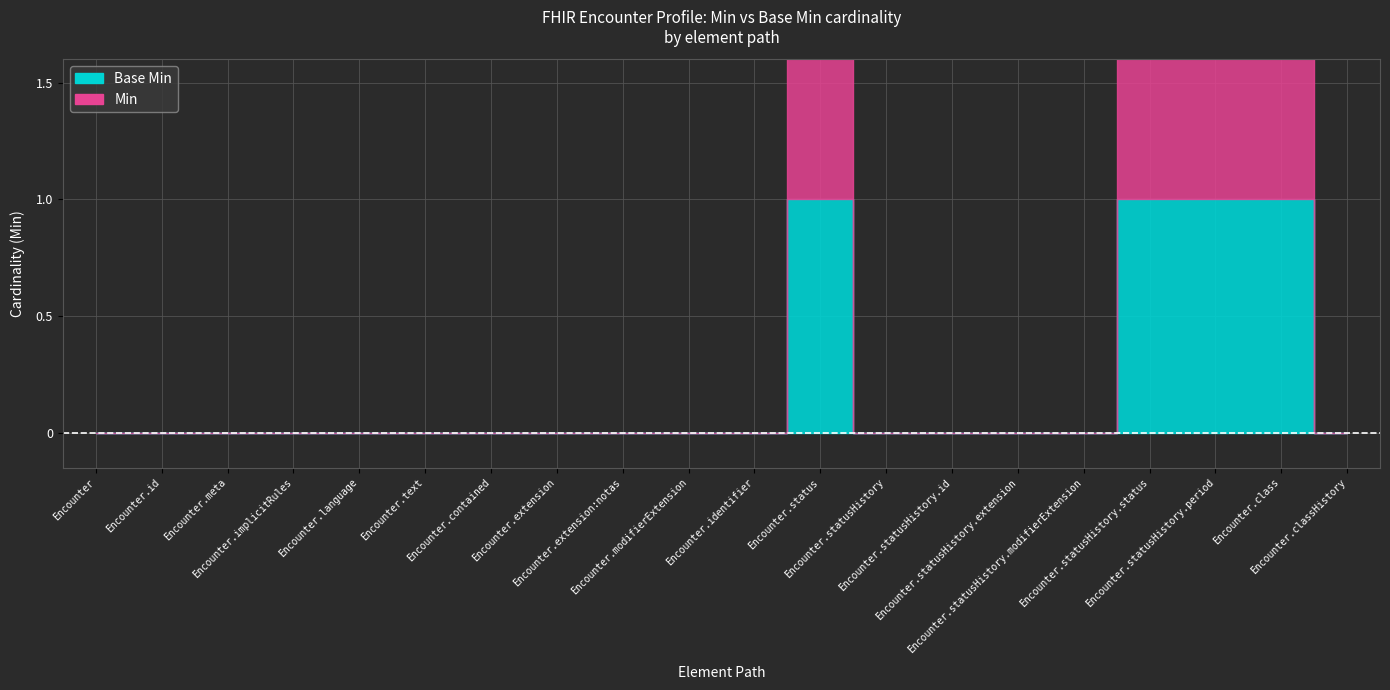

How many distinct data groups are displayed?

2